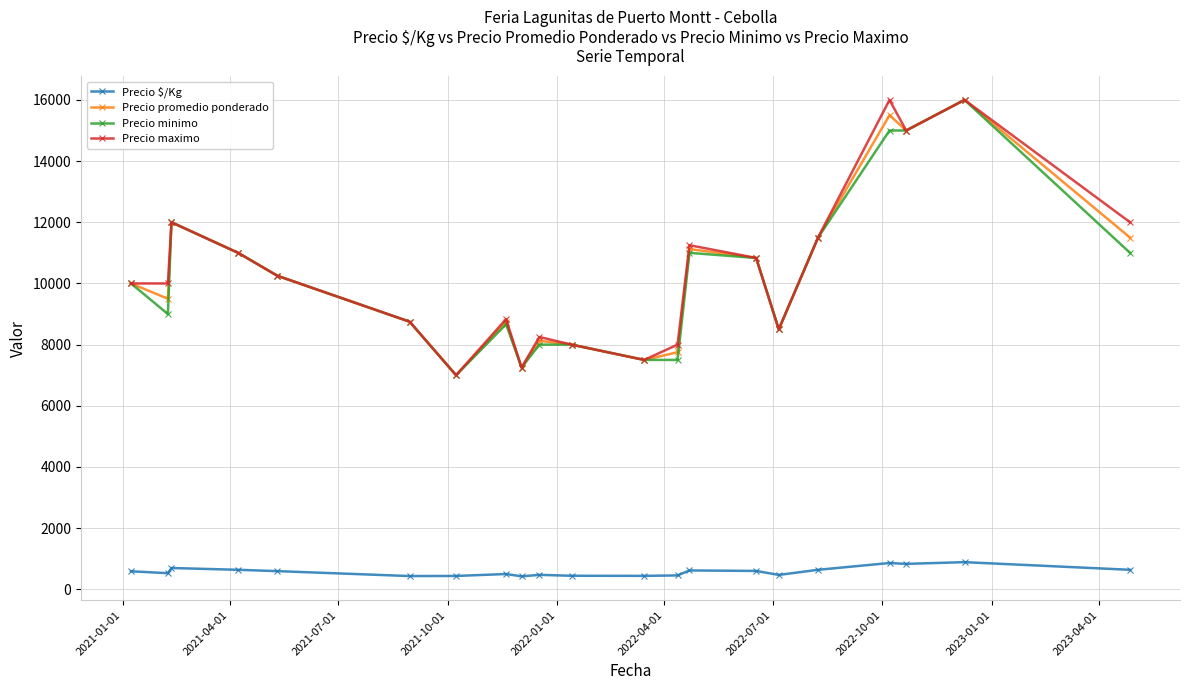

What is the lowest value of the Precio promedio ponderado series?

7000.0